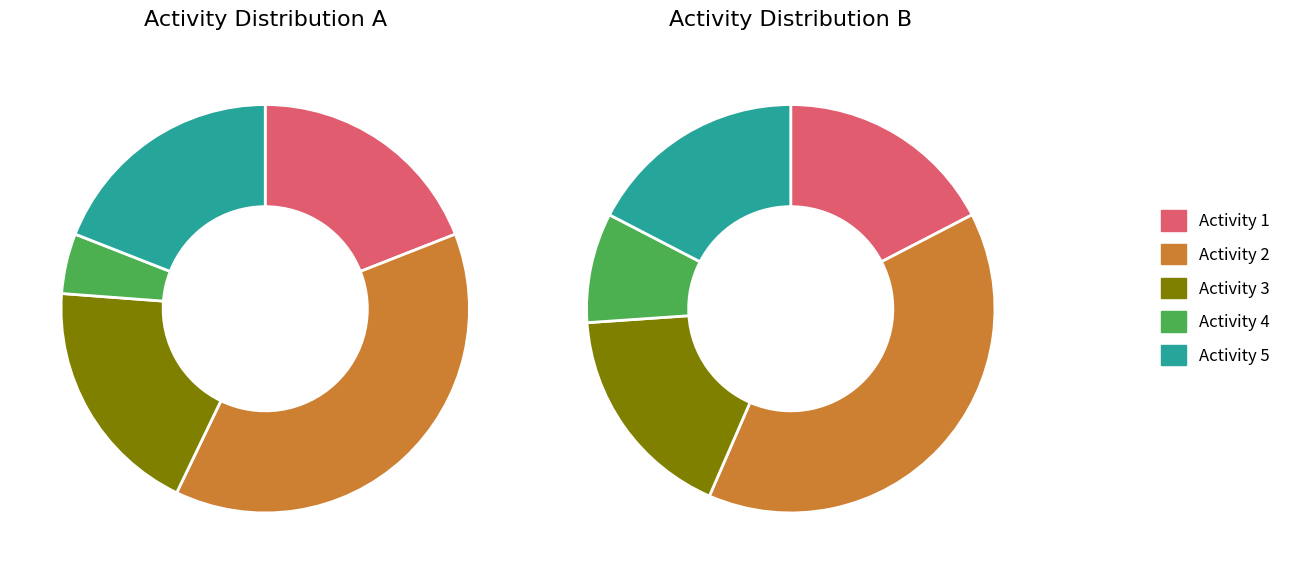

Rank the categories by value from lowest to highest.

4, 1, 3, 5, 2